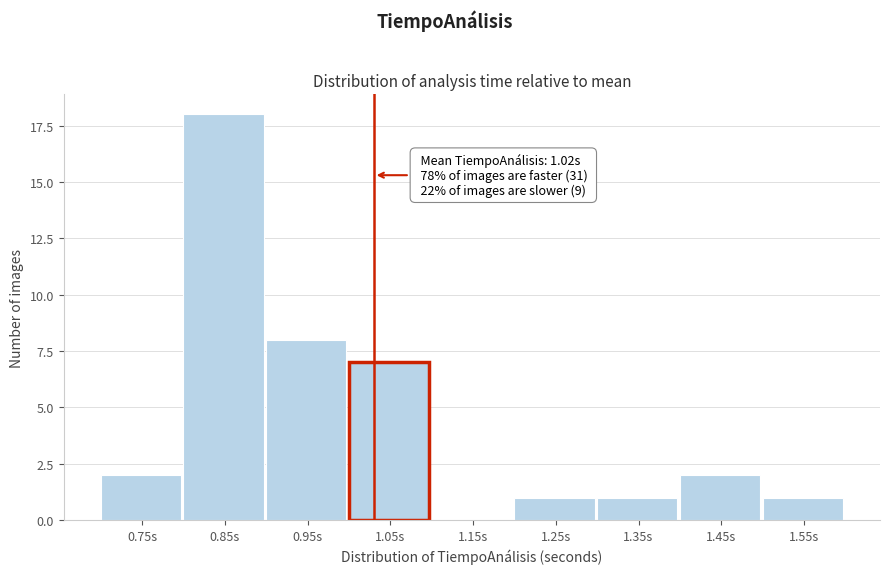

Reading left to right, transcribe all the data shown in this chart.

0.75s=2	0.85s=18	0.95s=8	1.05s=7	1.15s=0	1.25s=1	1.35s=1	1.45s=2	1.55s=1